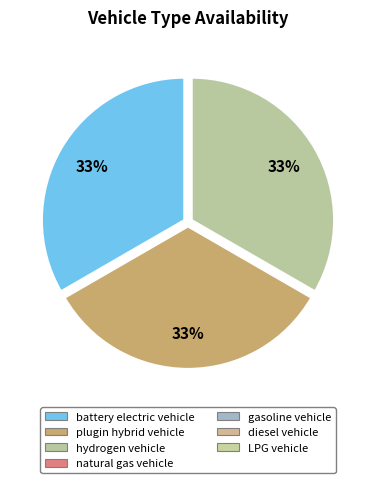

To the nearest percent, what is the average slice percentage?

33%